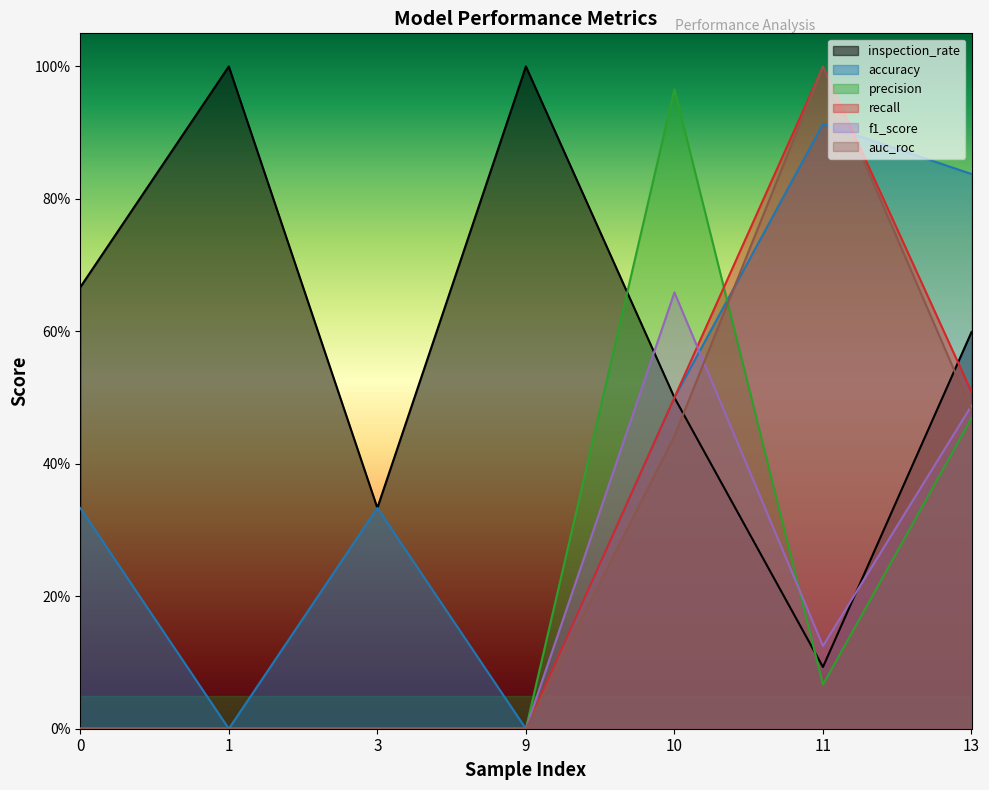

True or false: precision has more than 2 points higher than both neighbors.

False